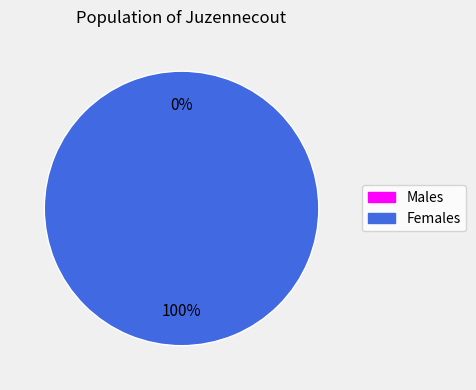

To the nearest percent, what is the difference between the 0 and 1 slice percentages?

100%